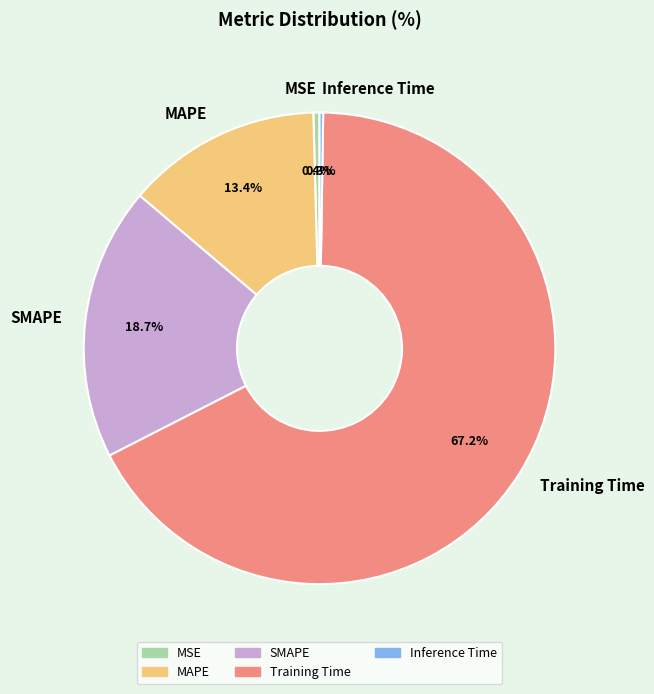

What percentage is NOT represented by Training Time?

32.8%